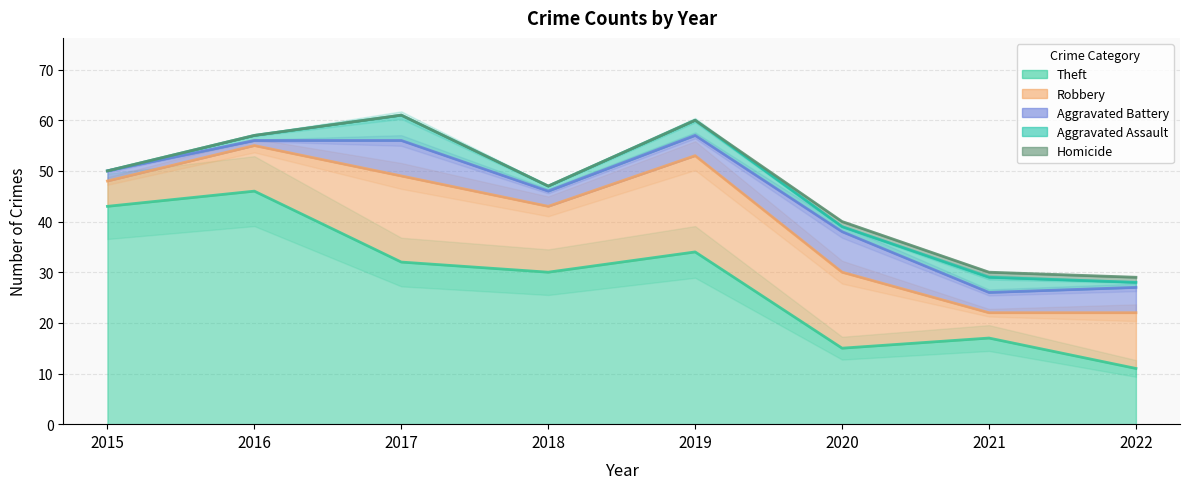

Is the value of Robbery at 2015 greater than the value of Homicide at 2016?

Yes